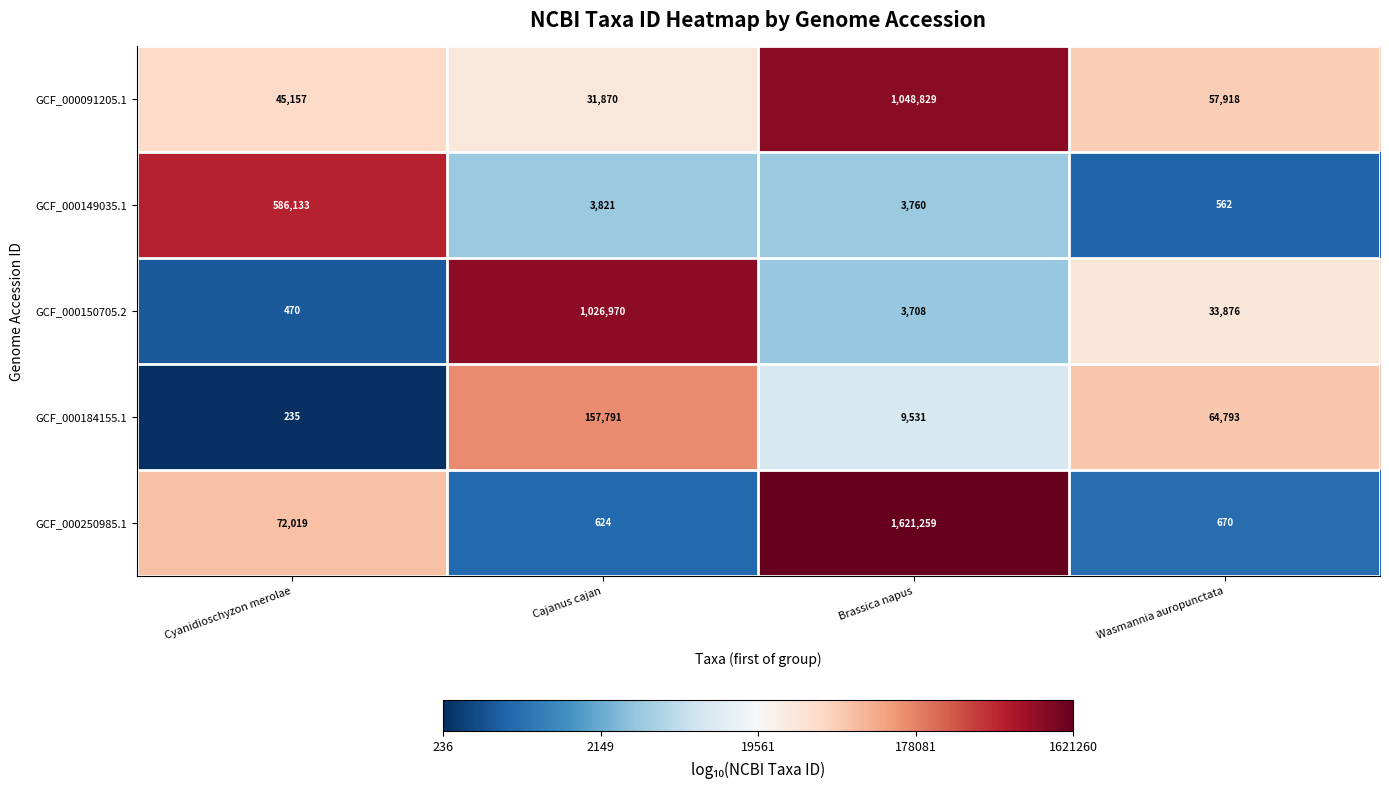

What is the sum of the GCF_000150705.2 values at Cyanidioschyzon merolae and Brassica napus?

4178